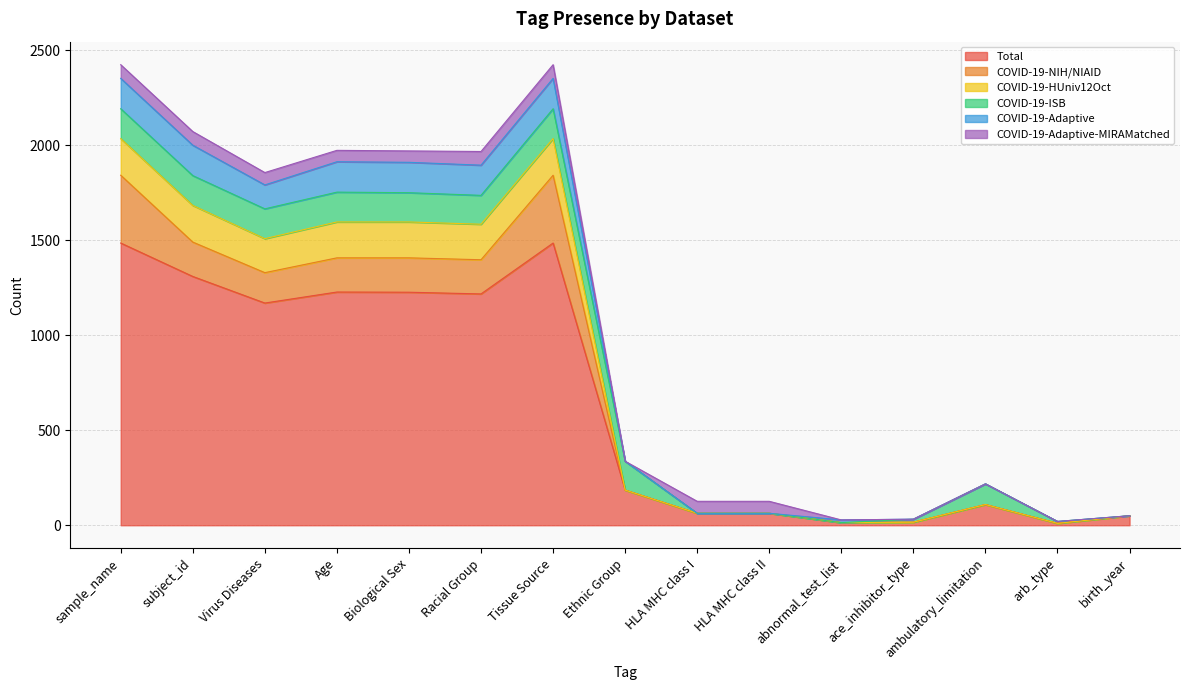

What value does the COVID-19-Adaptive series have at Ethnic Group, to the nearest 100?

300